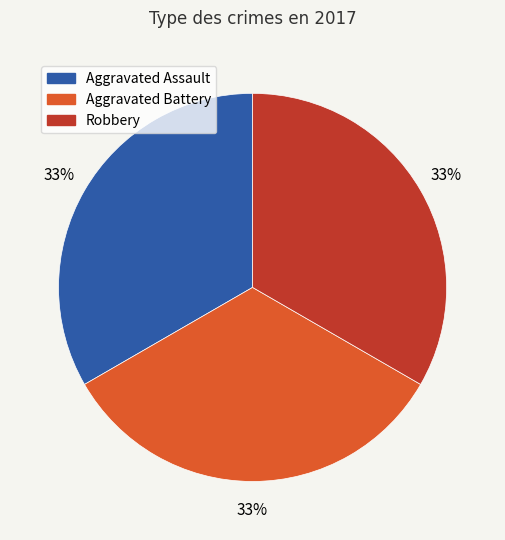

To the nearest percent, what is the average slice percentage?

33%